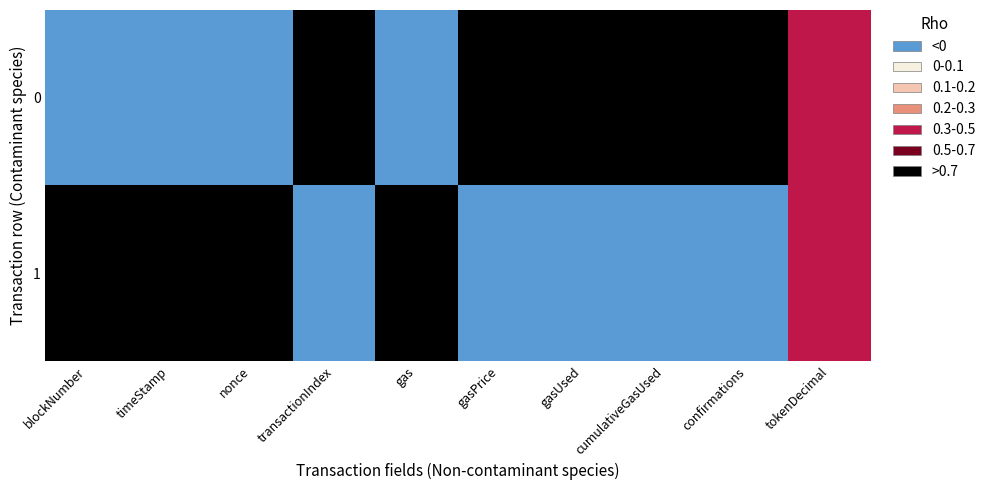

How many series are shown in this chart?

2